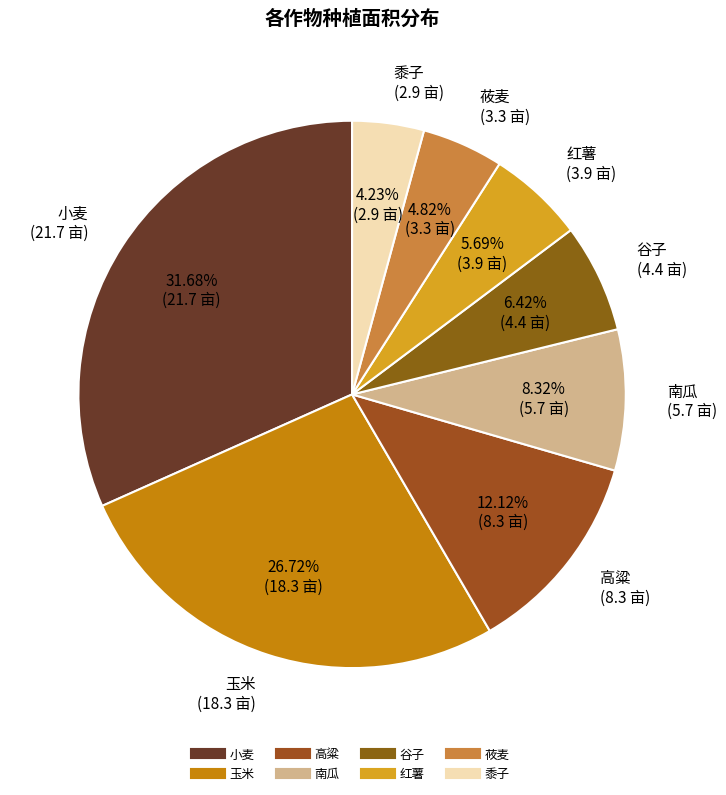

Is there any slice that represents more than half of the pie?

No